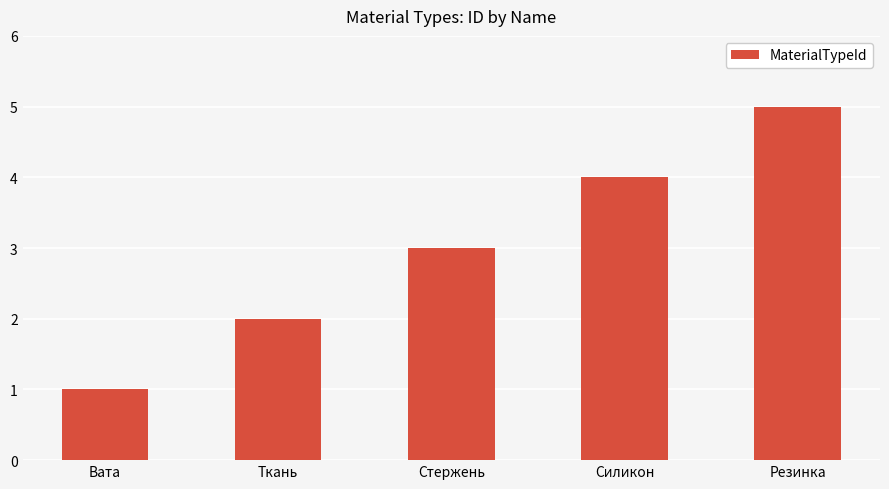

What is the difference between the maximum and minimum values?

4